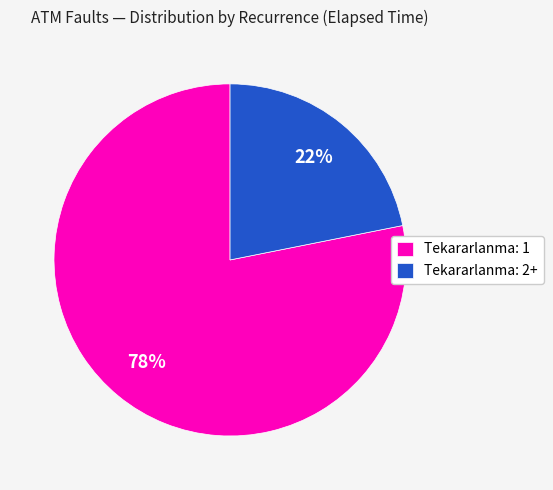

Which category has the biggest portion of the pie?

Tekararlanma: 1